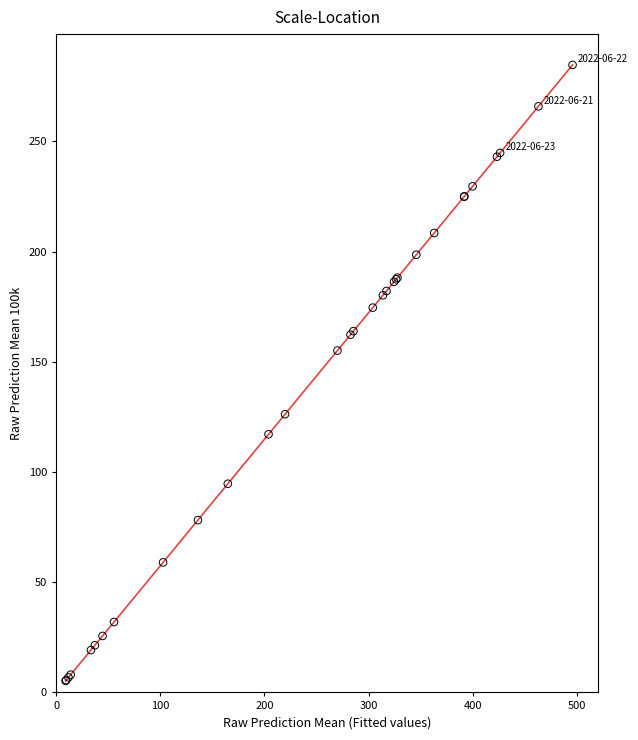

What Y value in the scatter plot is closest to 144?

155.1